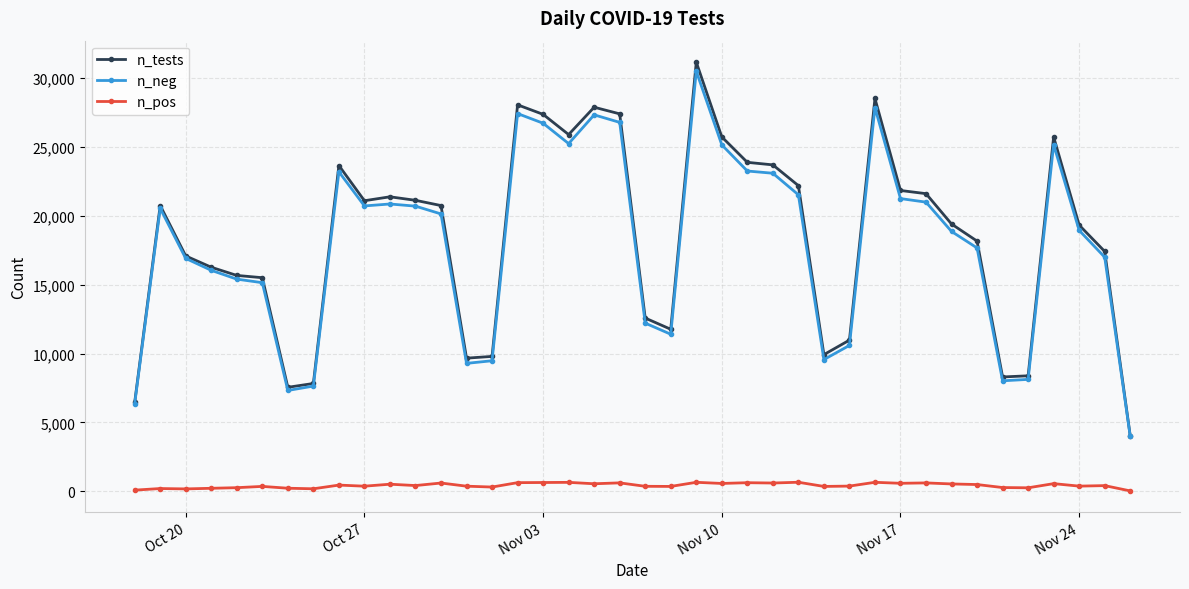

What is the highest value of the n_neg series?

30475